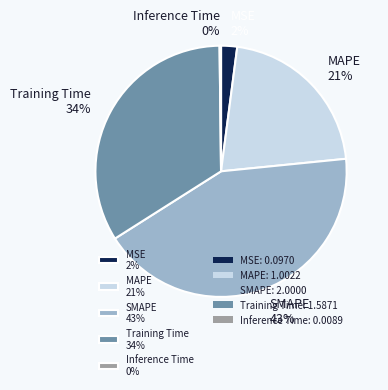

Which has a higher value, SMAPE 43% or MAPE 21%?

SMAPE 43%